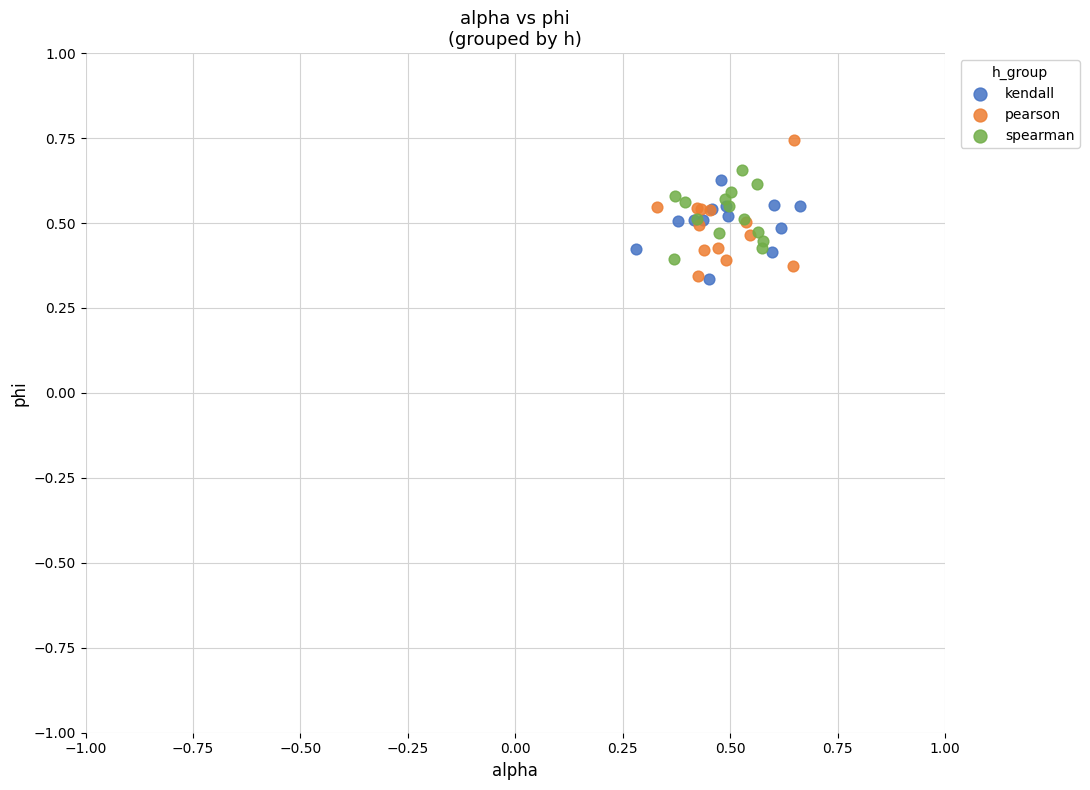

Which series reaches the maximum Y coordinate?

pearson